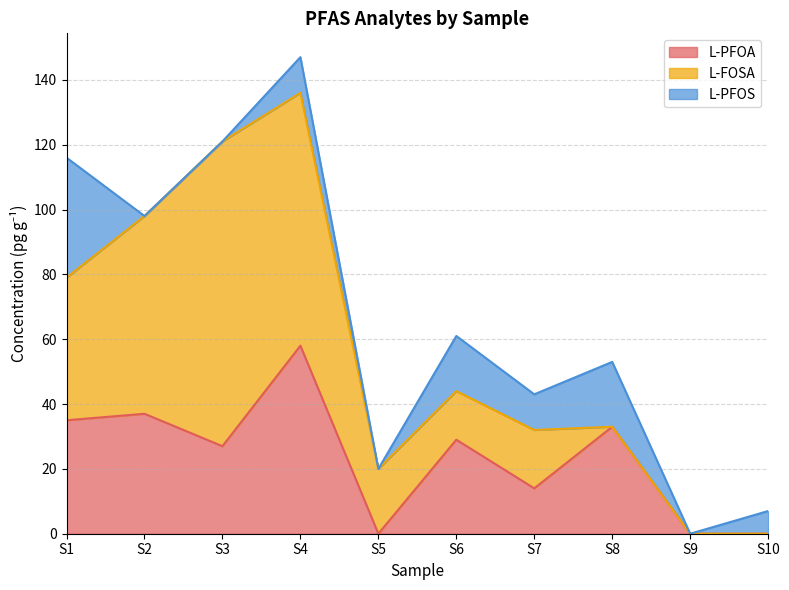

Count the number of data series in this chart.

3